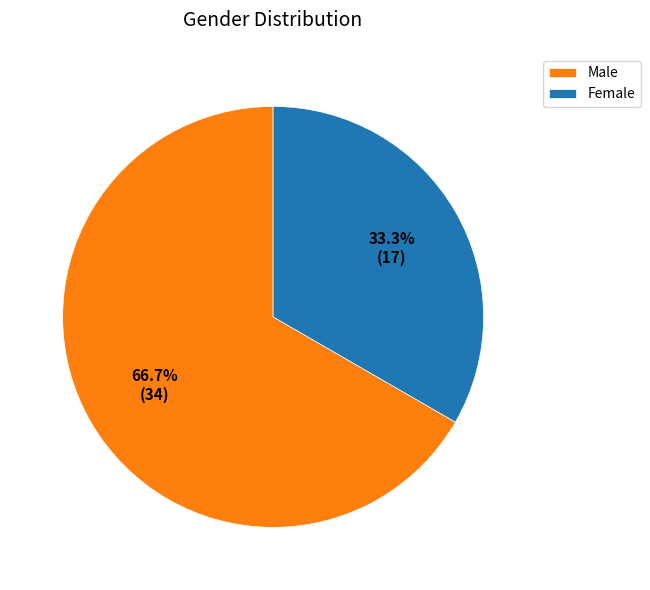

What portion of the pie excludes Male?

33.3%